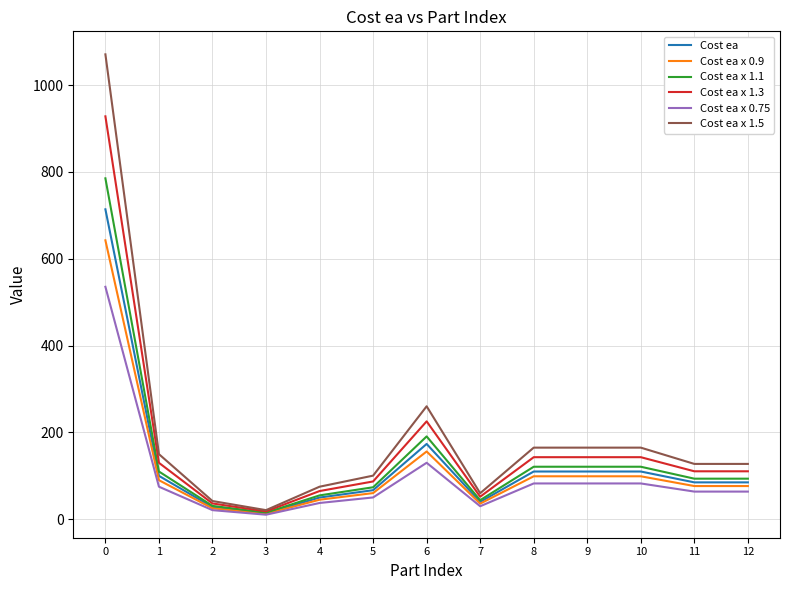

True or false: Cost ea has a value of 27.9 at 9.

False